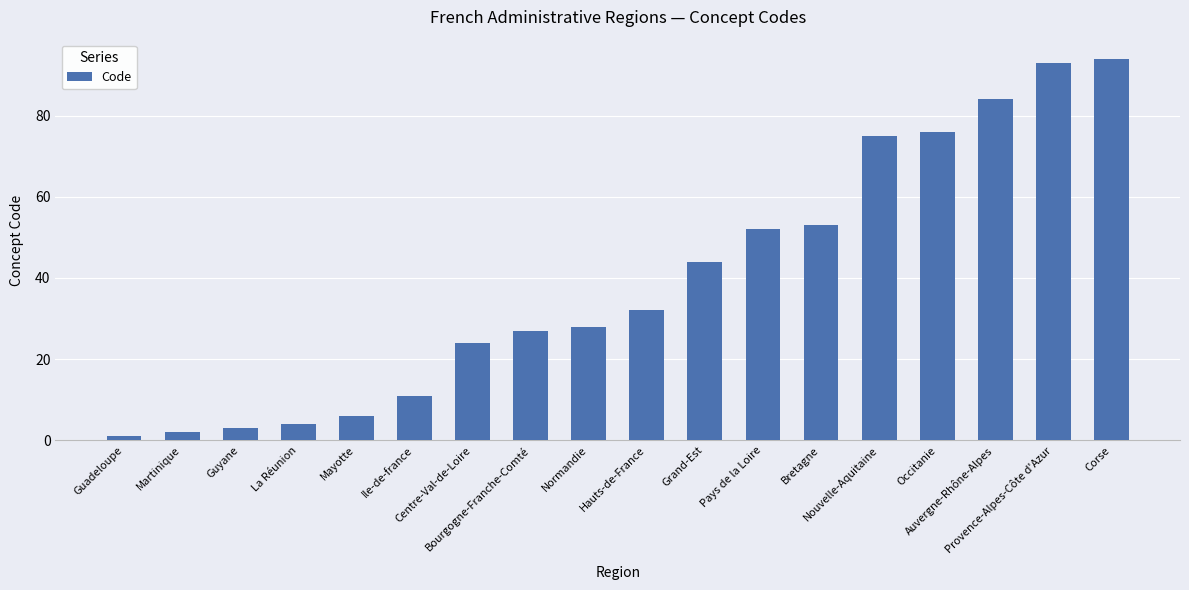

What is the ratio of the value at Normandie to the value at Grand-Est?

0.6